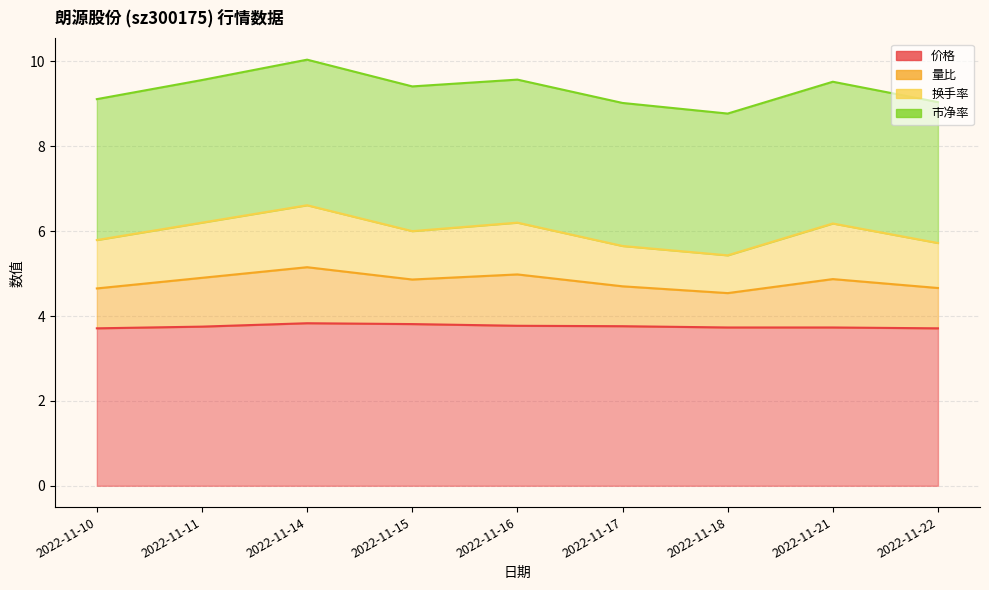

How many interior local peaks does the 价格 series have?

1